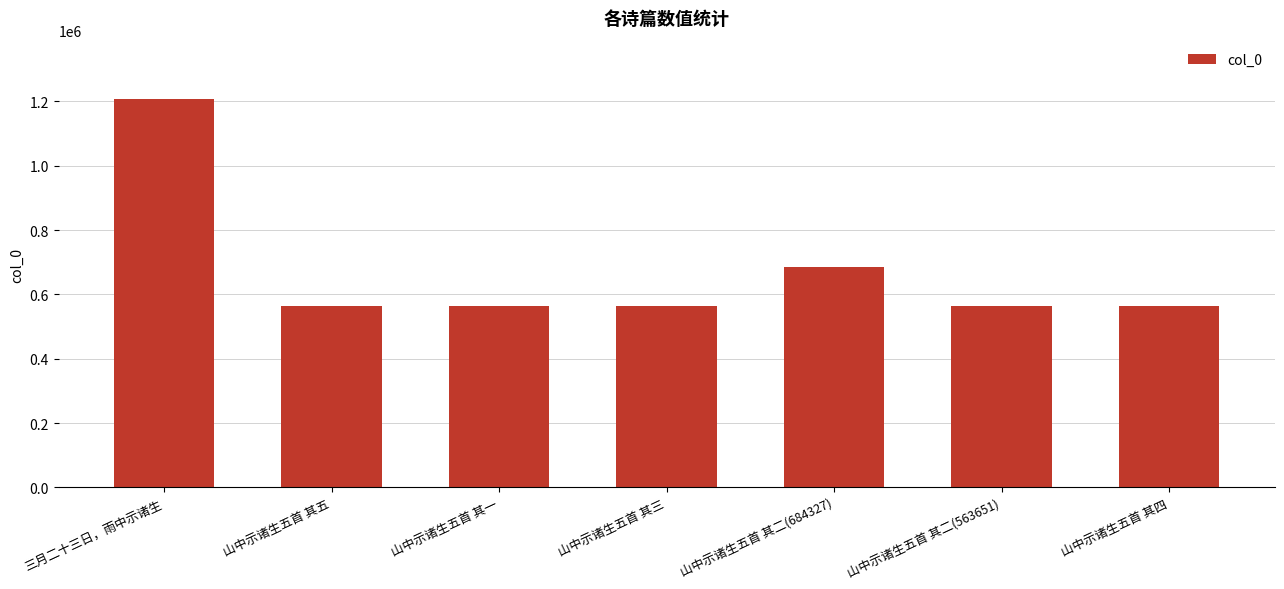

The chart shows a value of 563652 at 山中示诸生五首 其三. True or false?

True